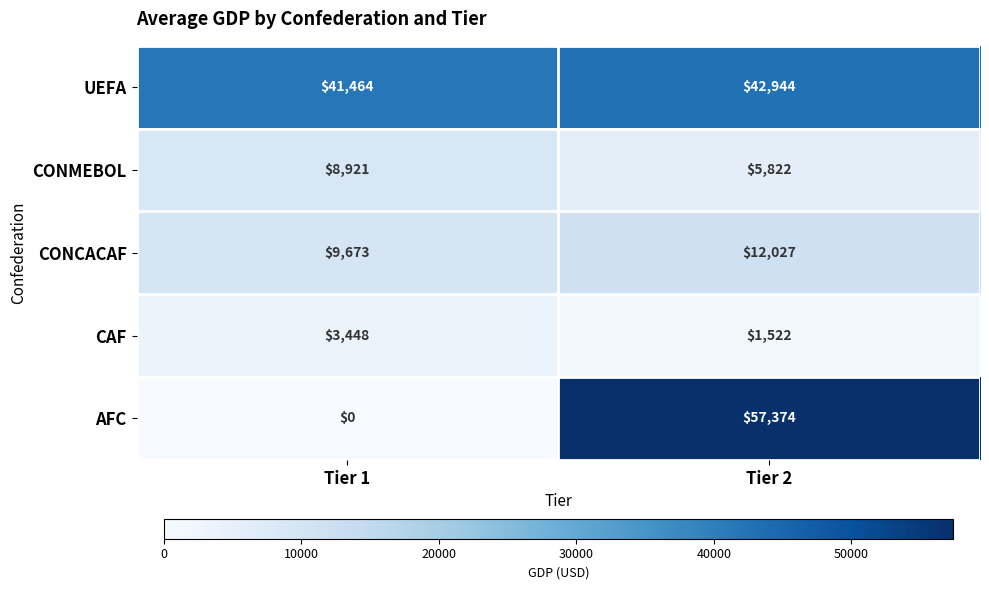

What is the sum of all CAF values?

4970